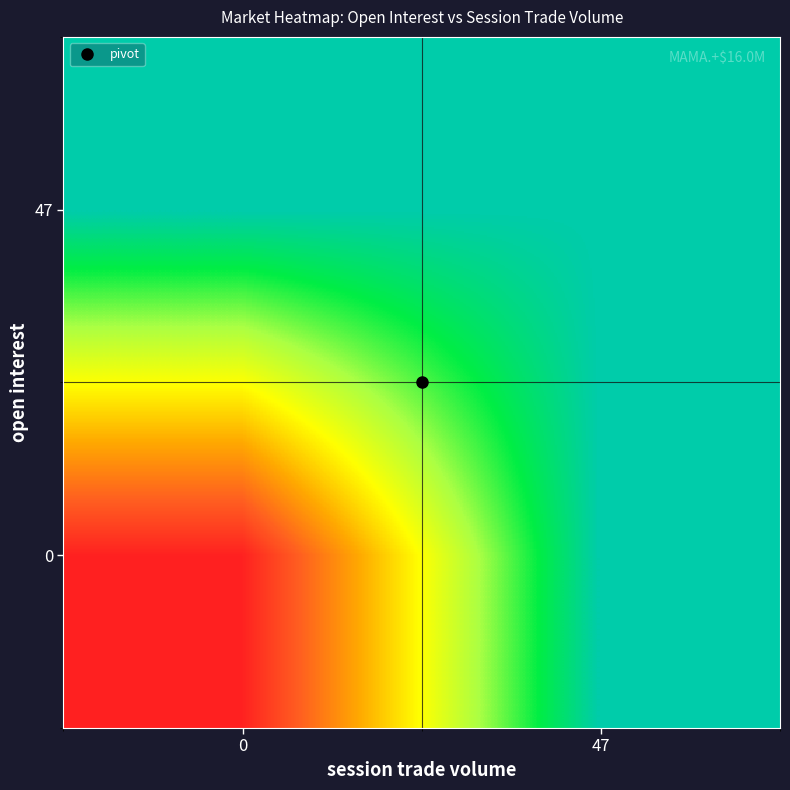

Reading left to right, list all the values displayed in this chart.

0: 0=0	47=769668
47: 0=769668	47=769668